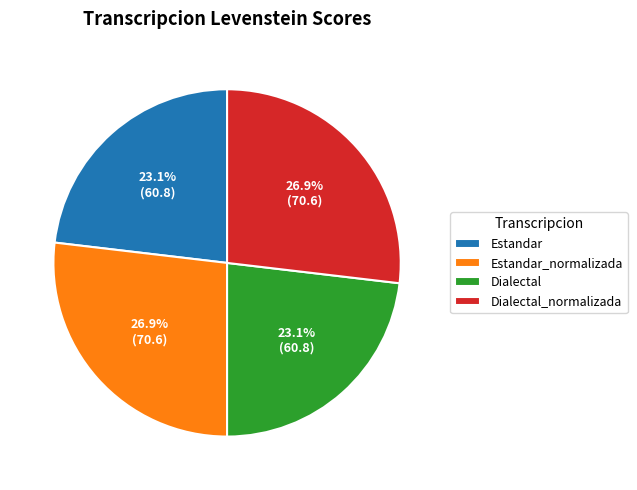

Is it true that Dialectal is 9% of the pie?

False